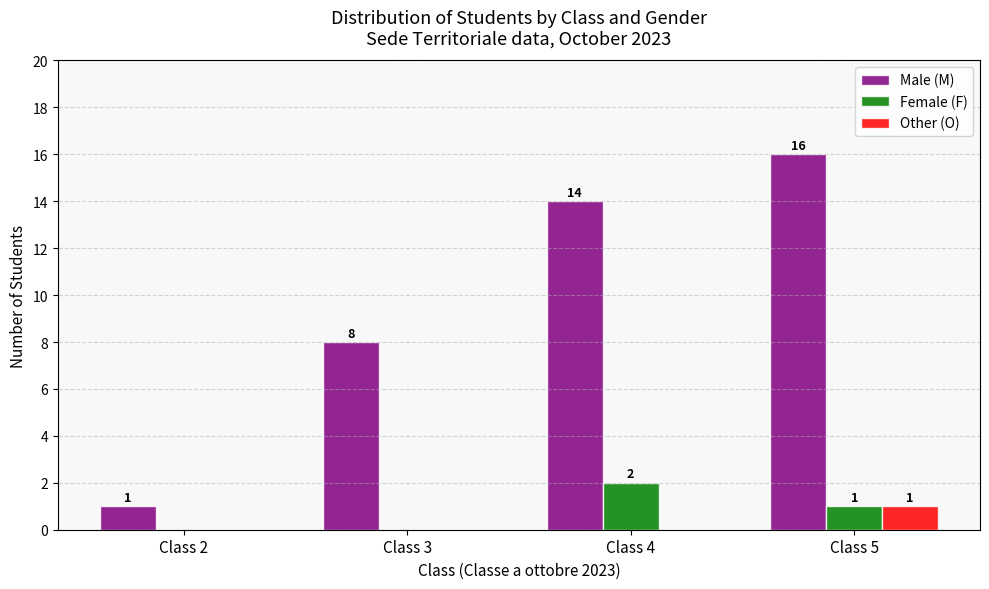

What is the sum of the Male (M) values at Class 3 and Class 5?

24